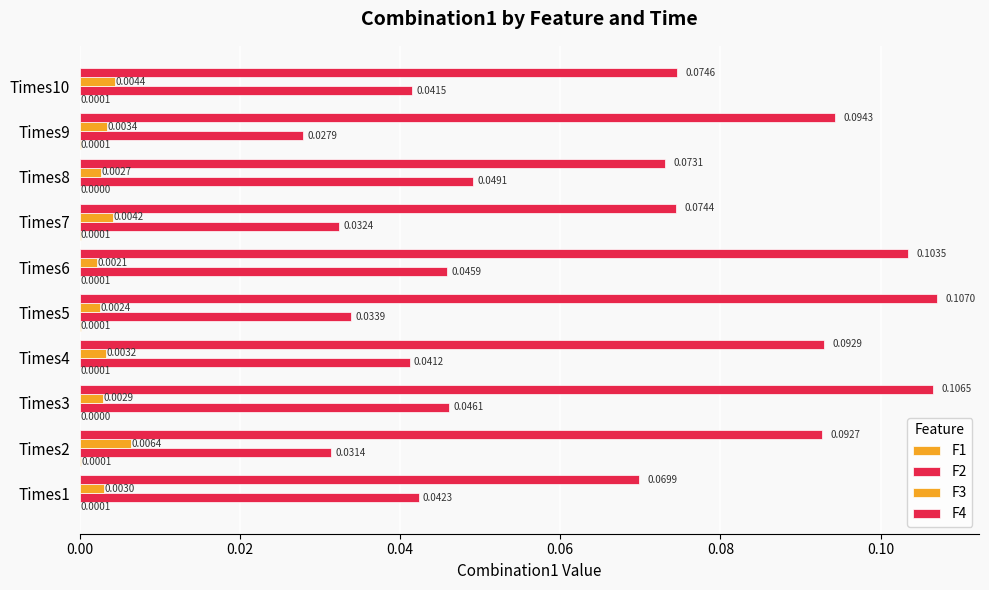

How many F2 values are between 0 and 1?

10